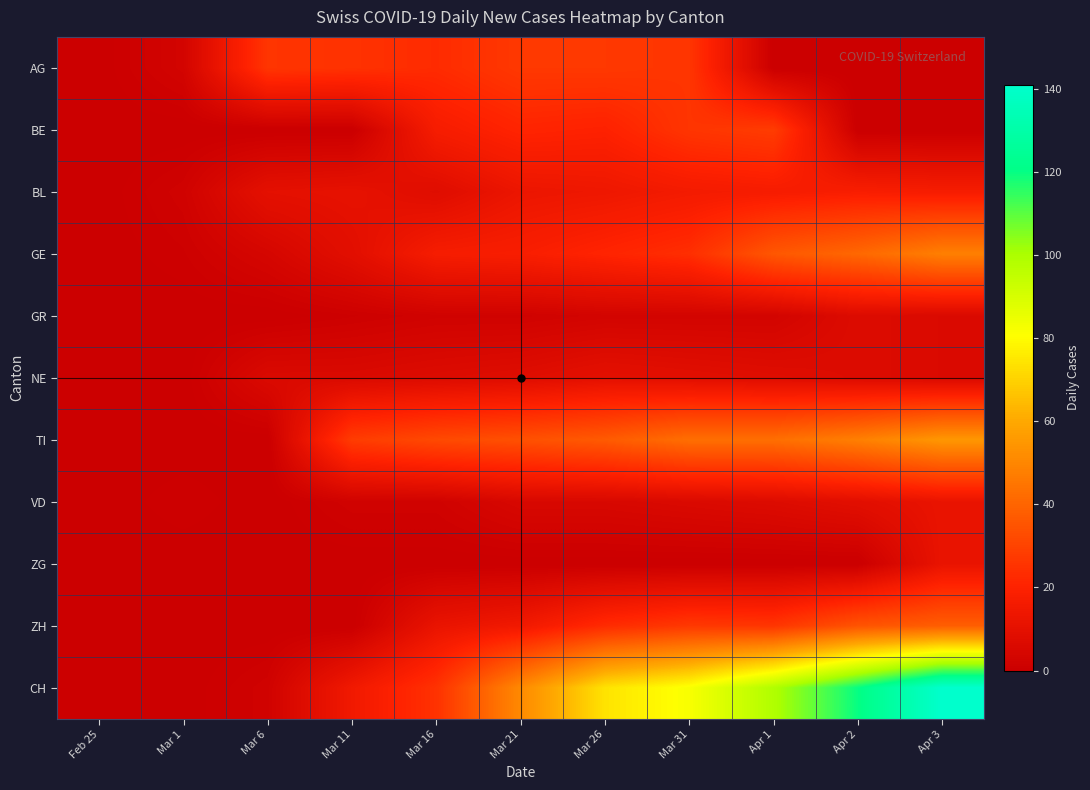

Which series has the largest total across all categories?

CH